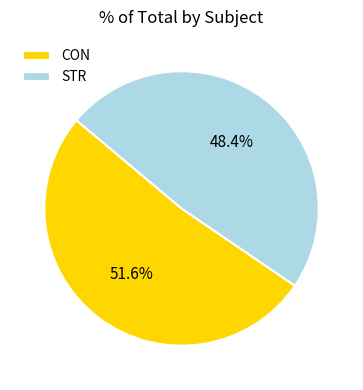

To the nearest percent, what is the difference between the STR and CON slice percentages?

3%